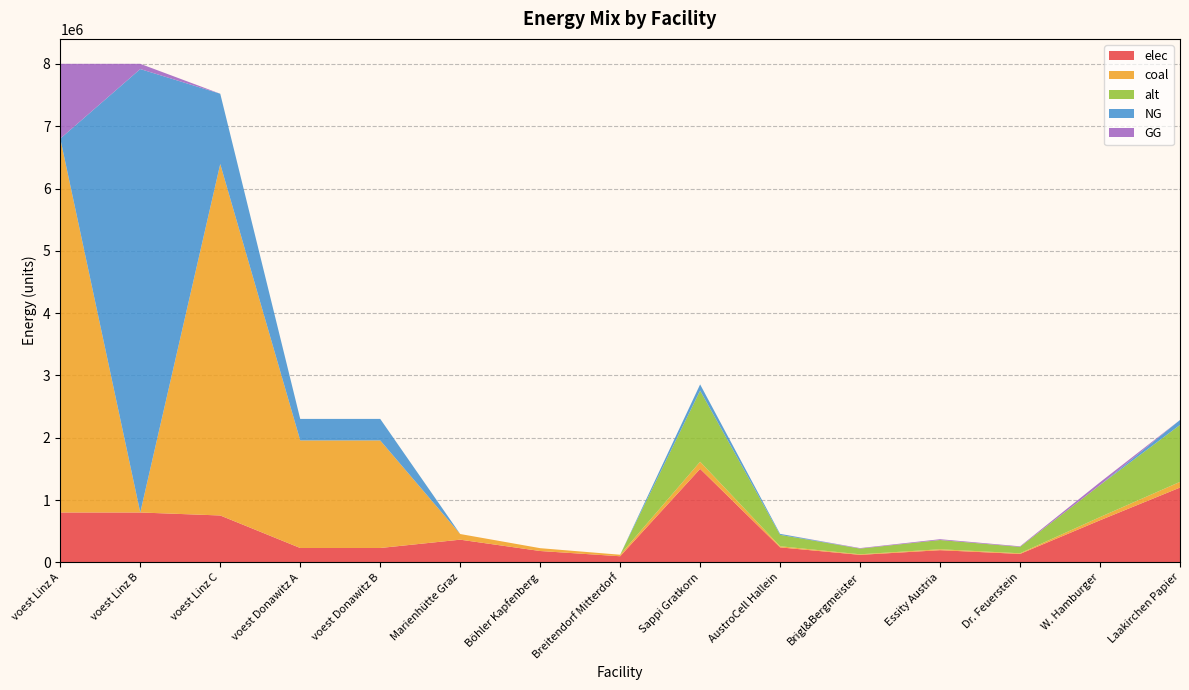

Reading left to right, extract all data points from this chart.

elec: voest Linz A=800243.6	voest Linz B=800243.6	voest Linz C=752229.0	voest Donawitz A=230245.0	voest Donawitz B=230245.0	Marienhütte Graz=363696.5	Böhler Kapfenberg=181848.3	Breitendorf Mitterdorf=97577.1	Sappi Gratkorn=1500302.7	AustroCell Hallein=240048.4	Brigl&Bergmeister=120024.2	Essity Austria=195039.4	Dr. Feuerstein=135027.2	W. Hamburger=675136.2	Laakirchen Papier=1200242.2
coal: voest Linz A=6001827.0	voest Linz B=0.0	voest Linz C=5641717.4	voest Donawitz A=1726837.5	voest Donawitz B=1726837.5	Marienhütte Graz=90924.1	Böhler Kapfenberg=45462.1	Breitendorf Mitterdorf=24394.3	Sappi Gratkorn=114246.4	AustroCell Hallein=18279.4	Brigl&Bergmeister=9139.7	Essity Austria=14852.0	Dr. Feuerstein=10282.2	W. Hamburger=51410.9	Laakirchen Papier=91397.1
alt: voest Linz A=0.0	voest Linz B=0.0	voest Linz C=0.0	voest Donawitz A=0.0	voest Donawitz B=0.0	Marienhütte Graz=0.0	Böhler Kapfenberg=0.0	Breitendorf Mitterdorf=0.0	Sappi Gratkorn=1142464.1	AustroCell Hallein=182794.3	Brigl&Bergmeister=91397.1	Essity Austria=148520.3	Dr. Feuerstein=102821.8	W. Hamburger=514108.8	Laakirchen Papier=913971.3
NG: voest Linz A=0.0	voest Linz B=7118287.4	voest Linz C=1128343.5	voest Donawitz A=345367.5	voest Donawitz B=345367.5	Marienhütte Graz=0.0	Böhler Kapfenberg=0.0	Breitendorf Mitterdorf=0.0	Sappi Gratkorn=99147.0	AustroCell Hallein=15863.5	Brigl&Bergmeister=0.0	Essity Austria=0.0	Dr. Feuerstein=0.0	W. Hamburger=0.0	Laakirchen Papier=79317.6
GG: voest Linz A=1200365.4	voest Linz B=83905.0	voest Linz C=0.0	voest Donawitz A=0.0	voest Donawitz B=0.0	Marienhütte Graz=0.0	Böhler Kapfenberg=0.0	Breitendorf Mitterdorf=0.0	Sappi Gratkorn=0.0	AustroCell Hallein=0.0	Brigl&Bergmeister=7931.8	Essity Austria=12889.1	Dr. Feuerstein=8923.2	W. Hamburger=44616.1	Laakirchen Papier=0.0